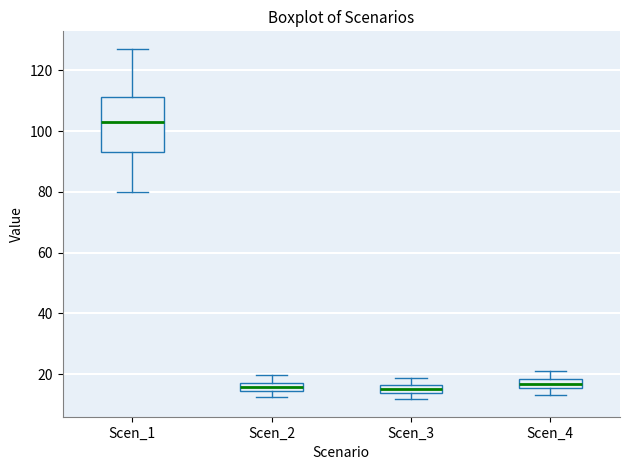

Comparing the boxes themselves (not the whiskers), which one is the tallest?

Scen_1